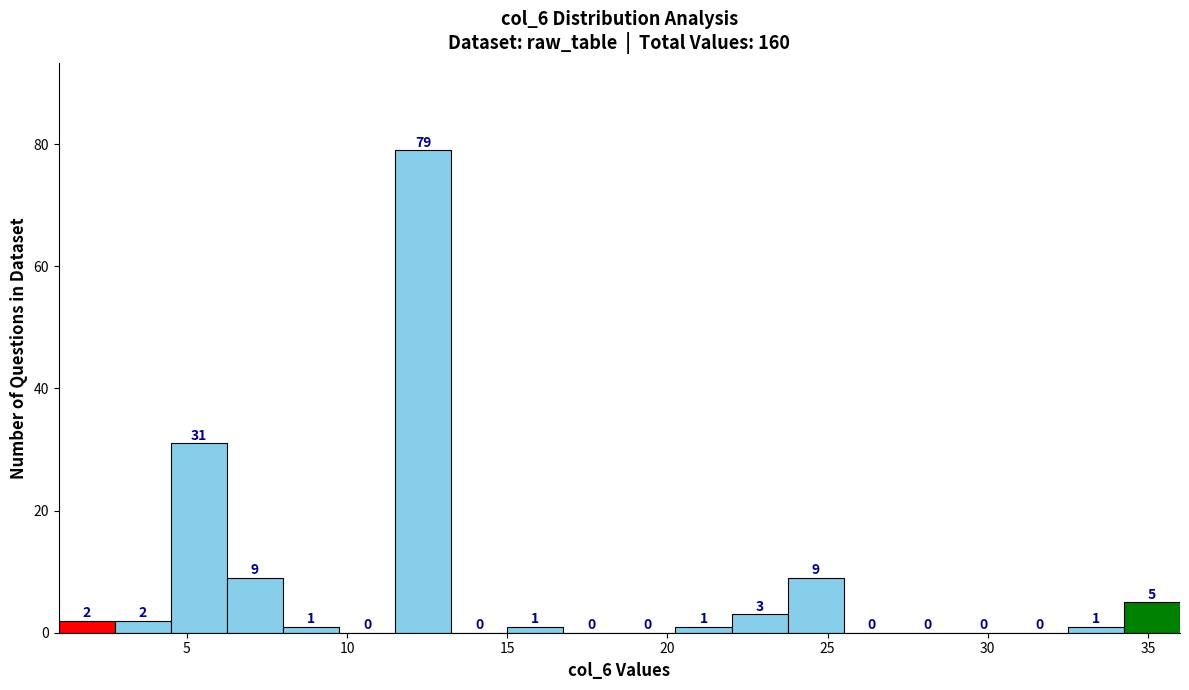

Around what value on the x-axis is the tallest bar? Give the approximate position of its centre, as read against the axis.

12.5